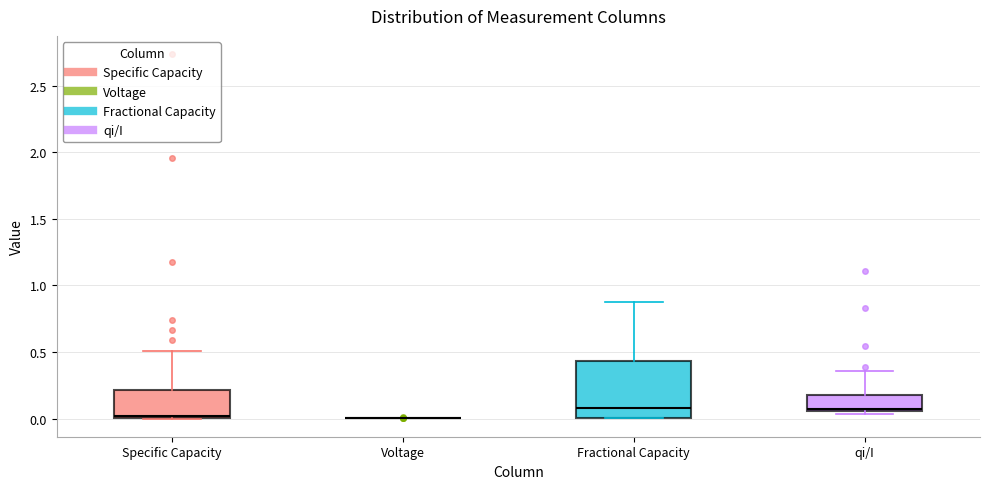

Where does the median line of the box for Fractional Capacity sit on the y-axis? The values are not printed on the chart, so give them approximately, as read against the axis.

0.10